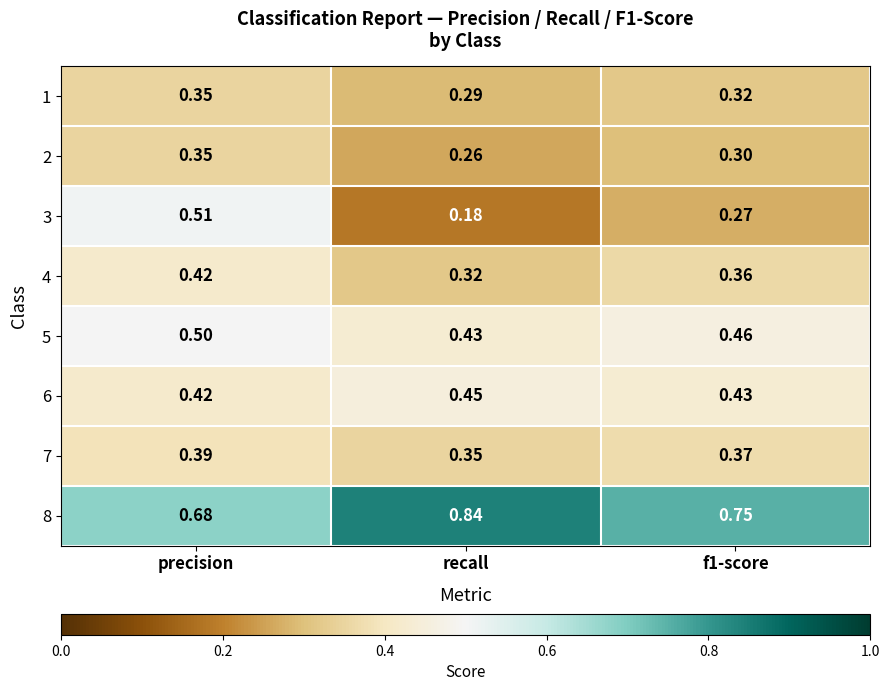

Is the value of 7 at recall greater than the value of 3 at precision?

No